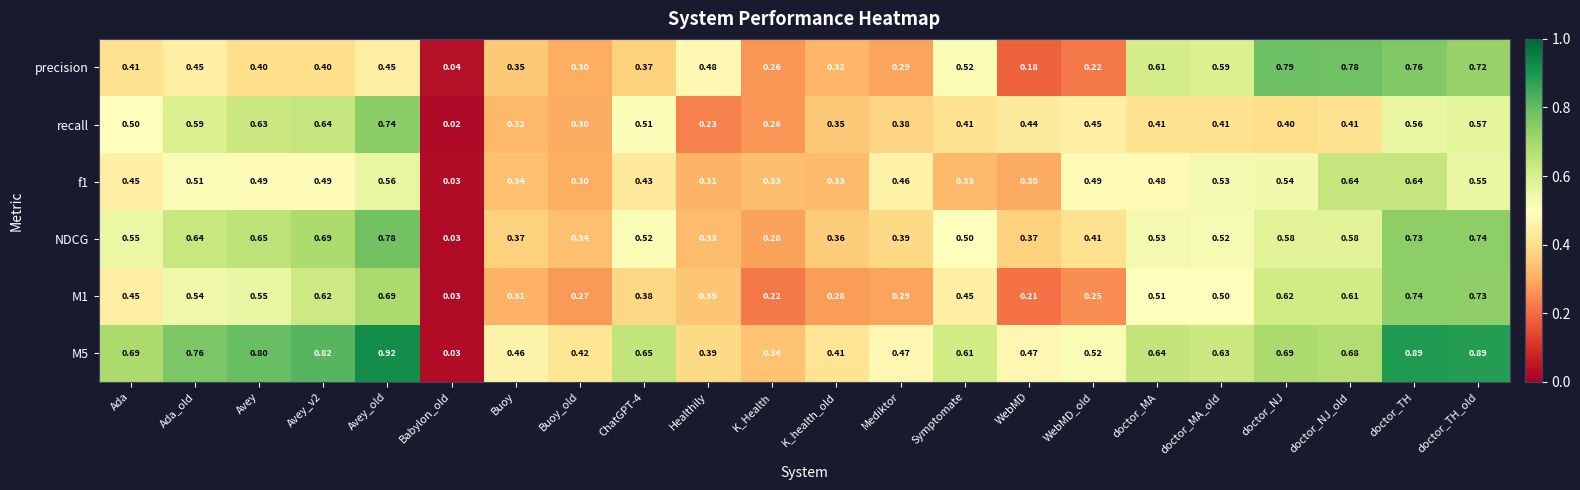

At which category is the sum across all series the highest?

doctor_TH